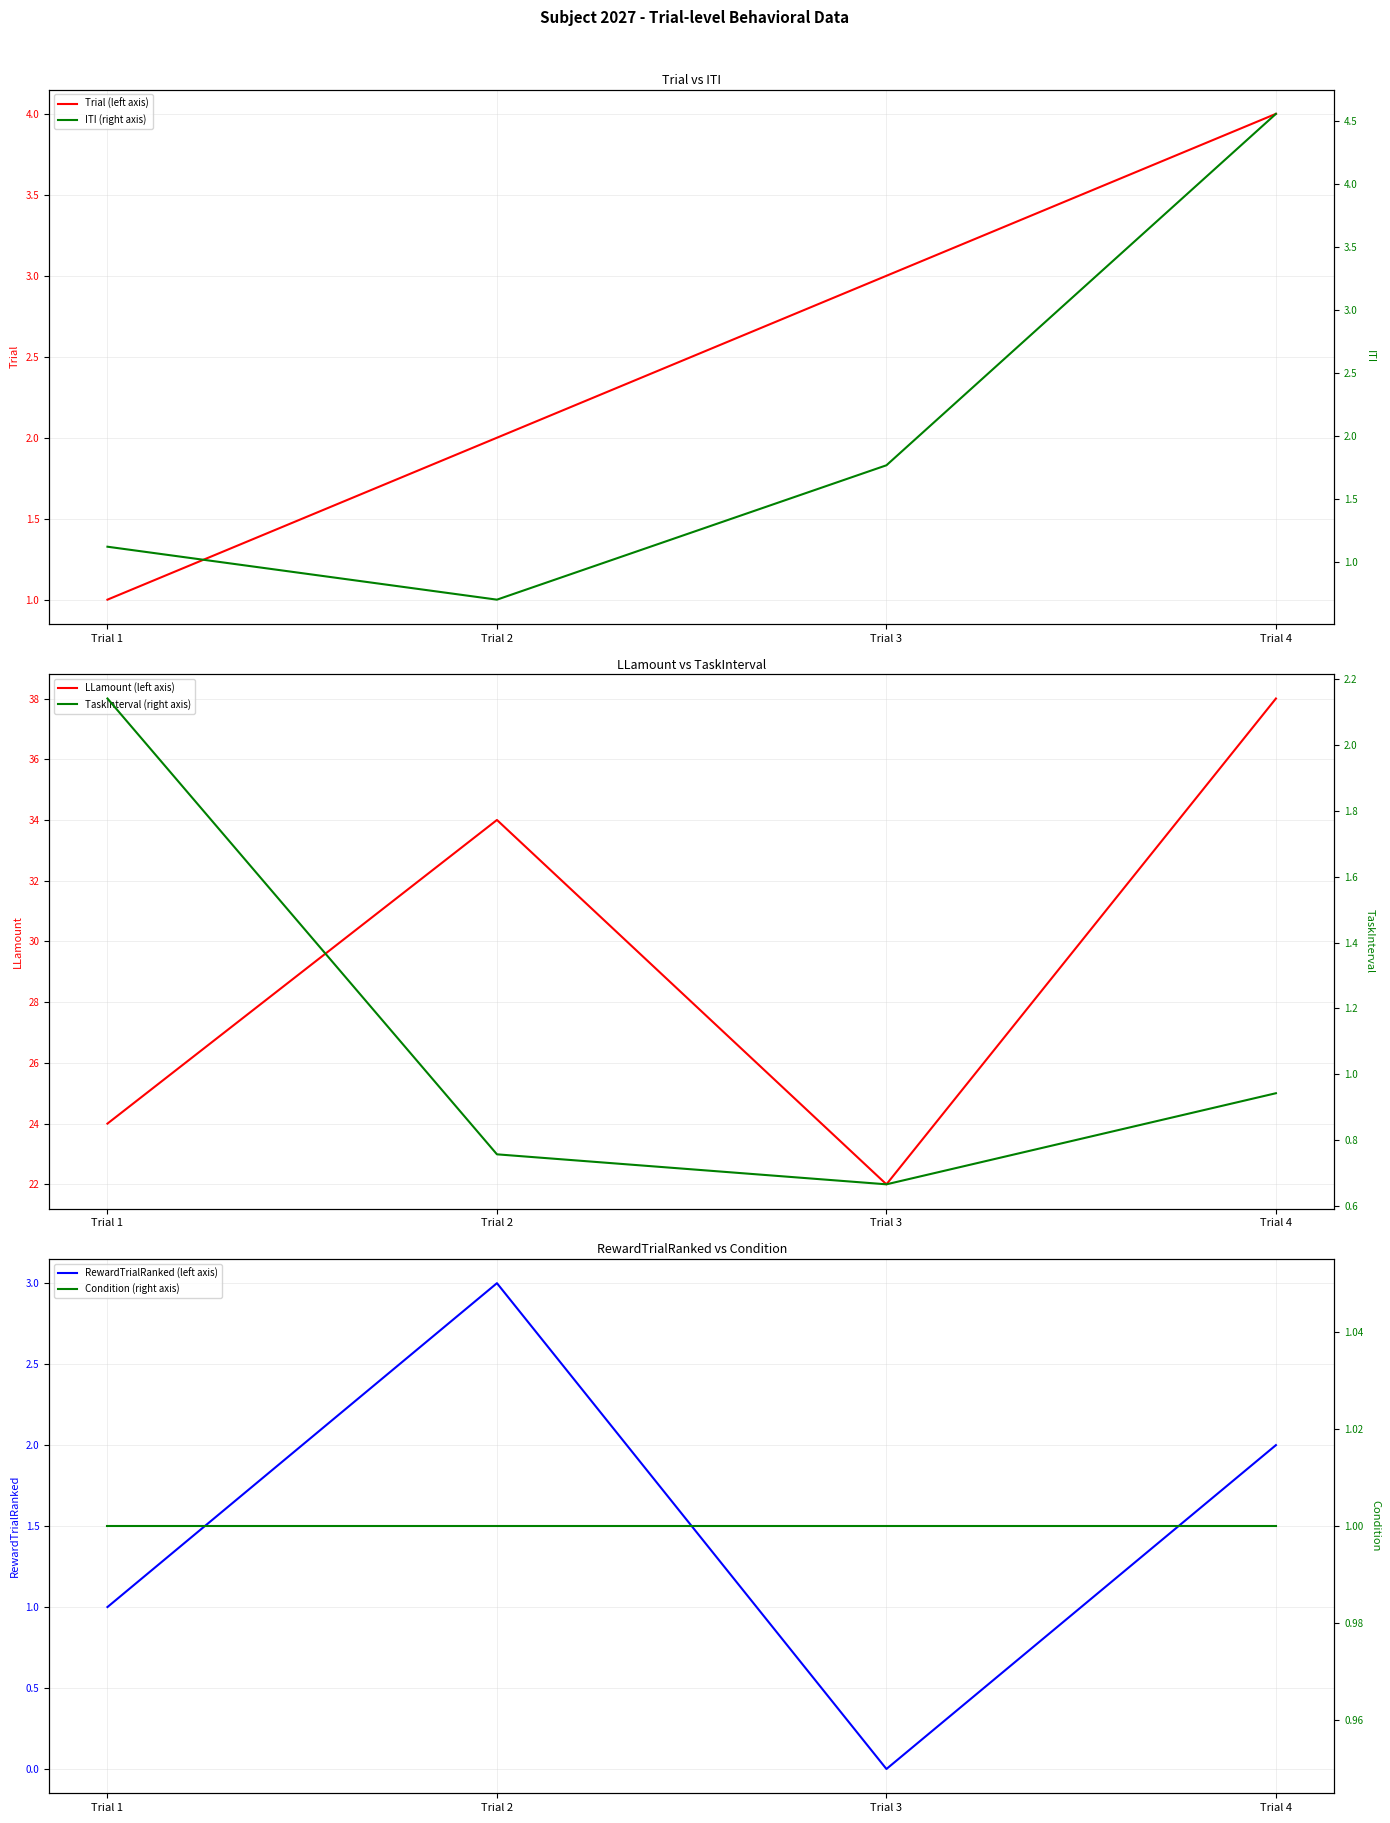

True or false: Condition (right axis) has a value of 1.0 at Trial 3.

True